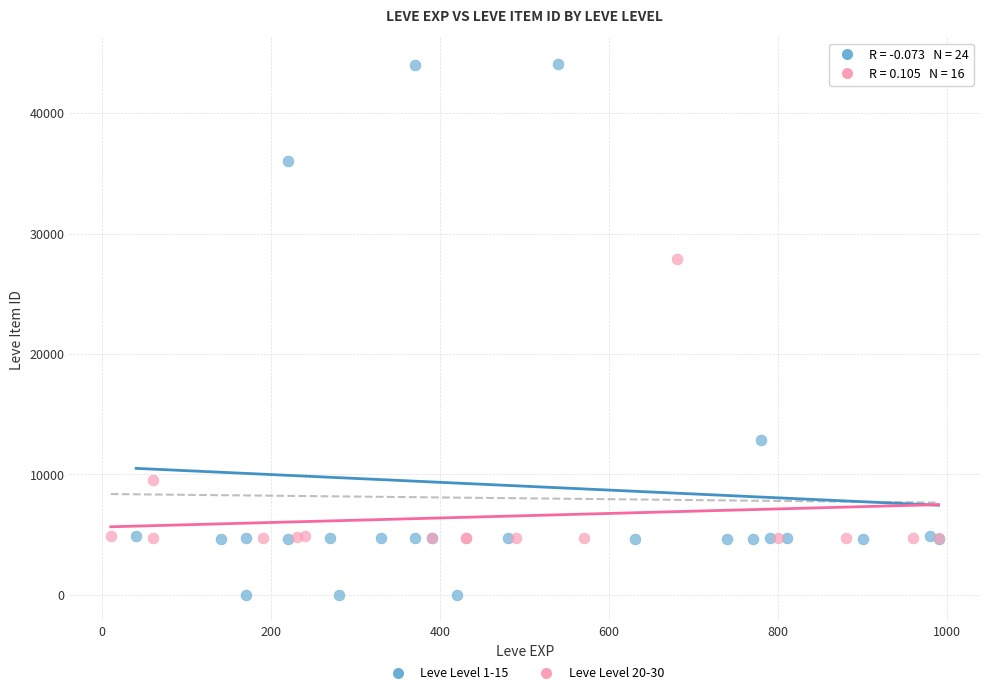

Which series contains the highest Y value?

Leve Level 1-15